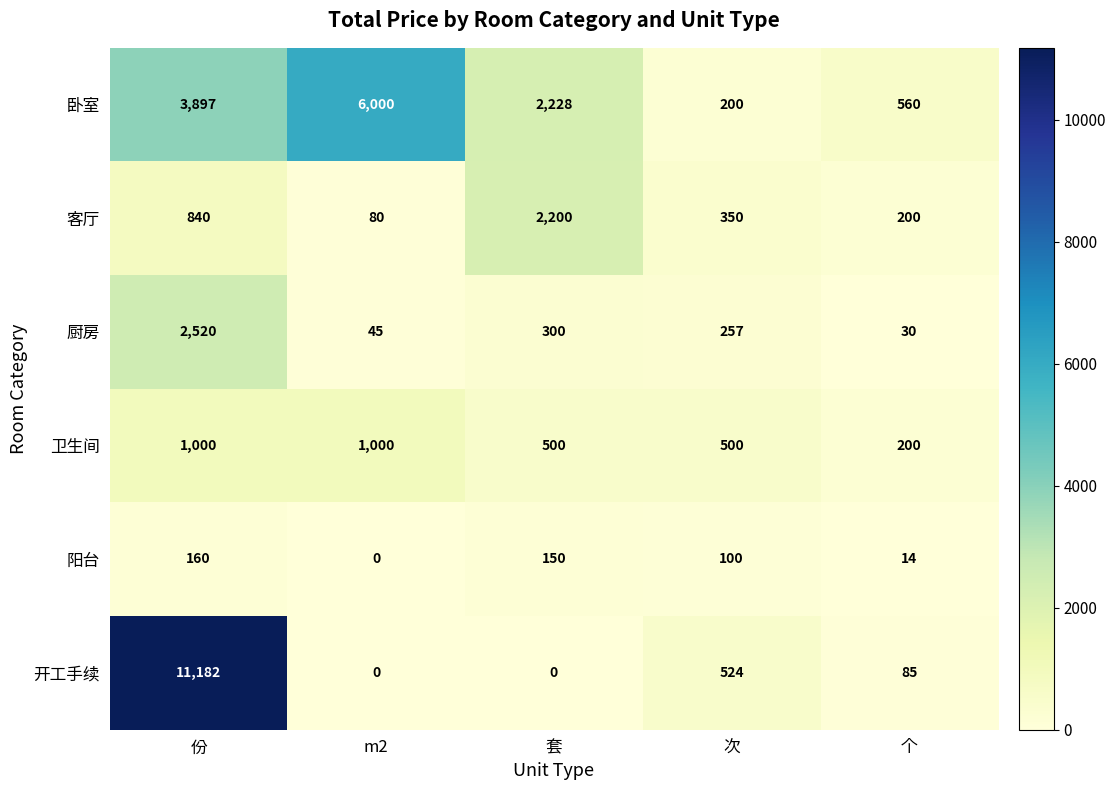

Which series has the widest spread of values?

开工手续